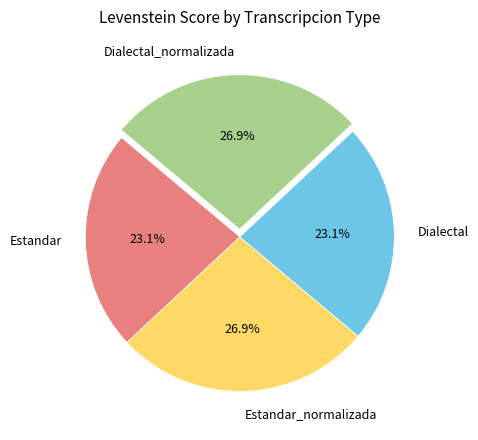

The Estandar_normalizada slice represents 12% of the pie. True or false?

False